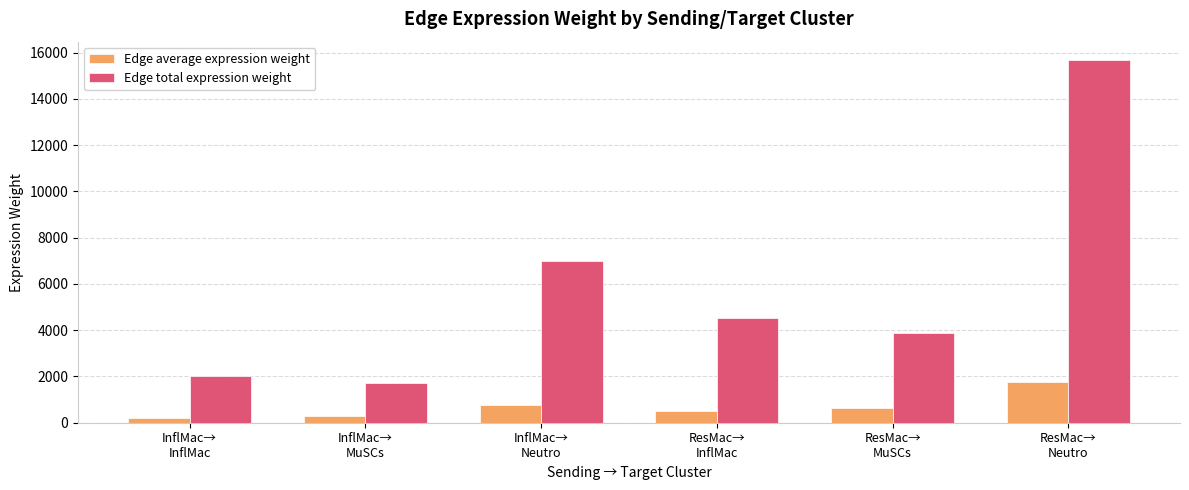

How many distinct data groups are displayed?

2